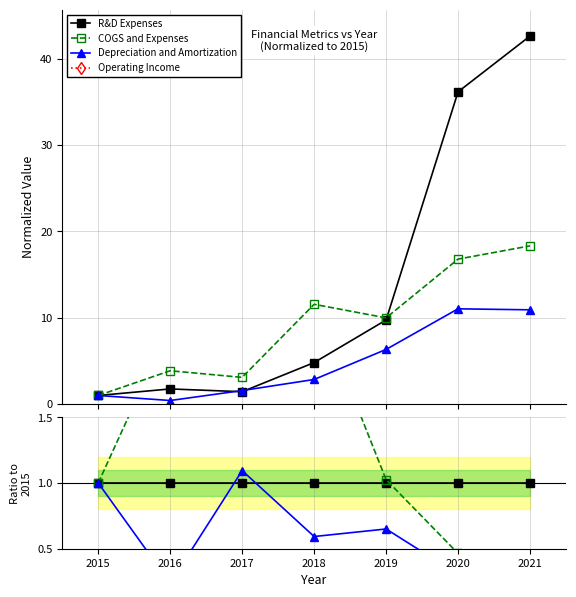

What is the value of the COGS and Expenses point at the 6th from the left?

0.5